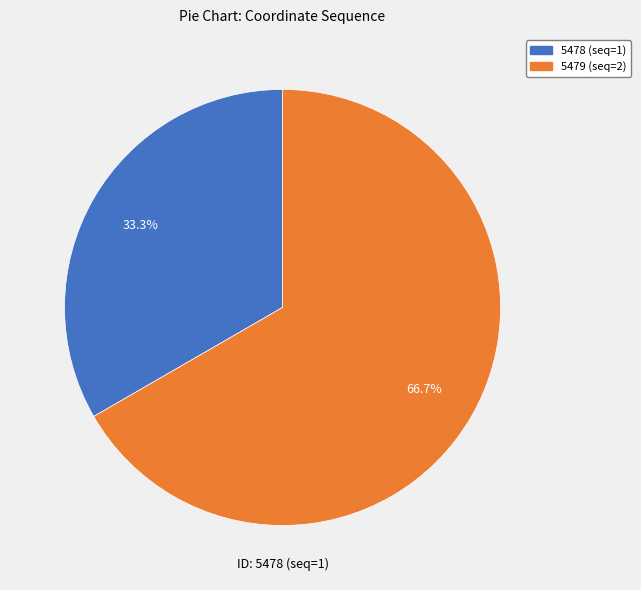

The 5478 slice represents 39% of the pie. True or false?

False